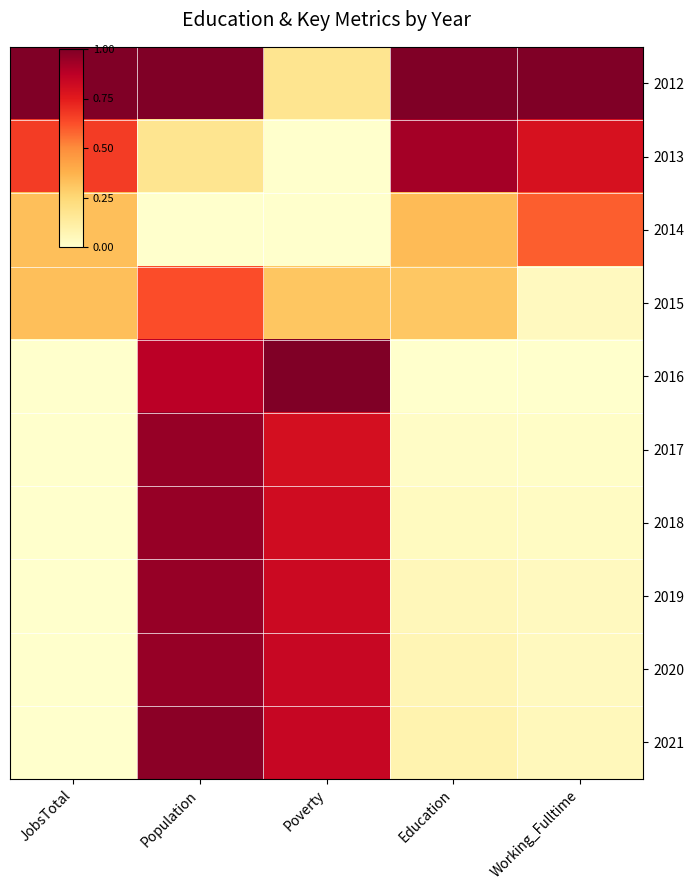

What is the maximum value shown in the chart?

1.0